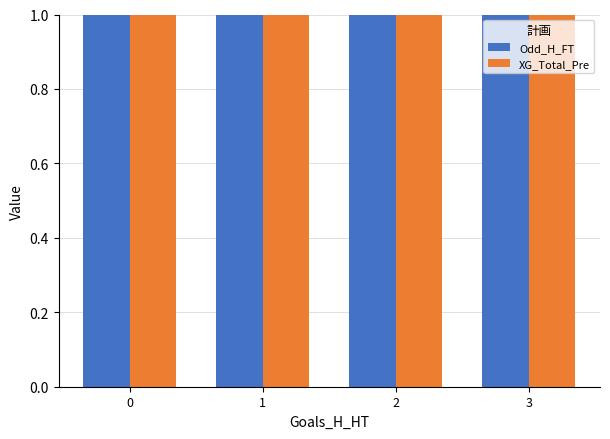

Reading left to right, list all the values displayed in this chart.

Odd_H_FT: 2.1	1.8	2.0	2.0
XG_Total_Pre: 1.3	1.2	1.4	1.5